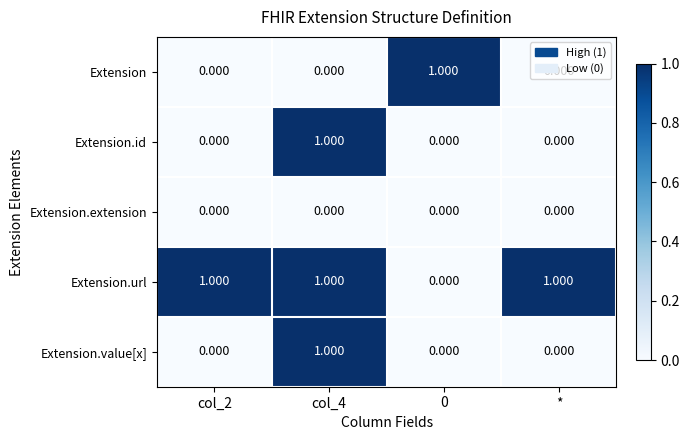

What is the spread (max minus min) of values at col_4?

1